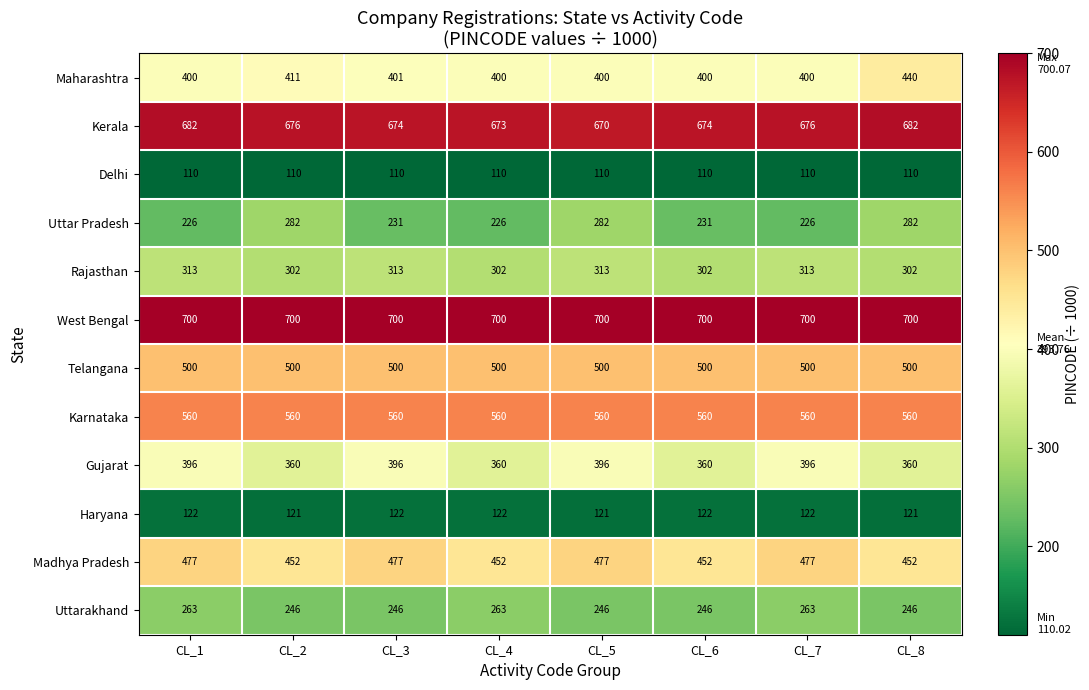

List the series in order of their peak value, highest first.

West Bengal, Kerala, Karnataka, Telangana, Madhya Pradesh, Maharashtra, Gujarat, Rajasthan, Uttar Pradesh, Uttarakhand, Haryana, Delhi